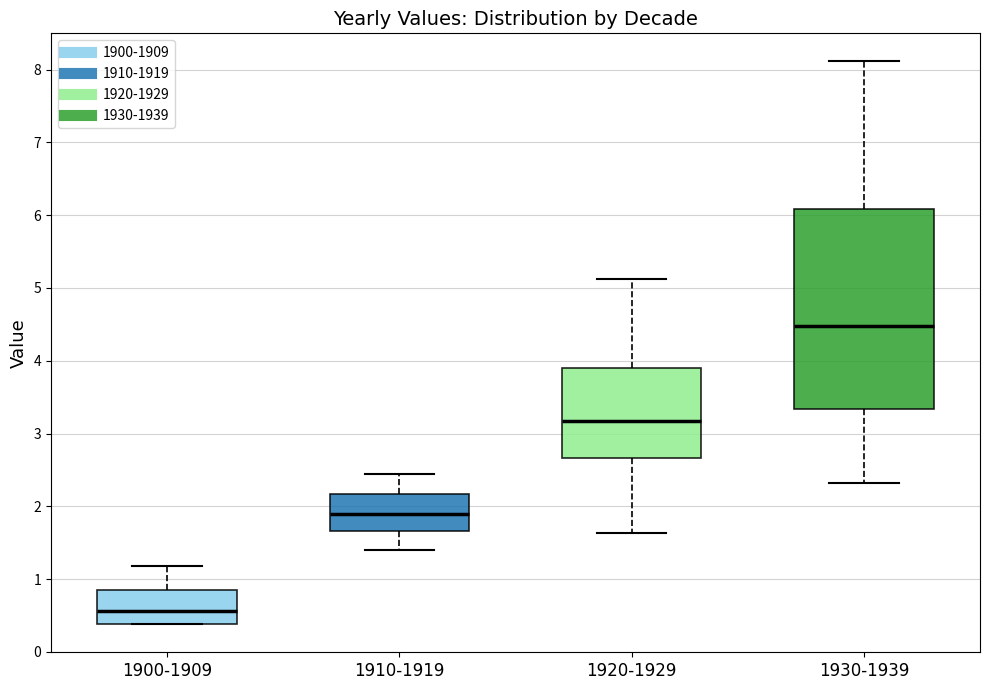

Reading left to right, read every box against the y-axis: the position of its median line, the range the box covers, and the ends of its whiskers. The values are not printed on the chart, so give them approximately, as read against the axis.

1900-1909: median 0.6, box 0.4 to 0.8, whiskers 0.4 to 1.2
1910-1919: median 1.9, box 1.7 to 2.2, whiskers 1.4 to 2.4
1920-1929: median 3.2, box 2.7 to 3.9, whiskers 1.6 to 5.1
1930-1939: median 4.5, box 3.3 to 6.1, whiskers 2.3 to 8.1